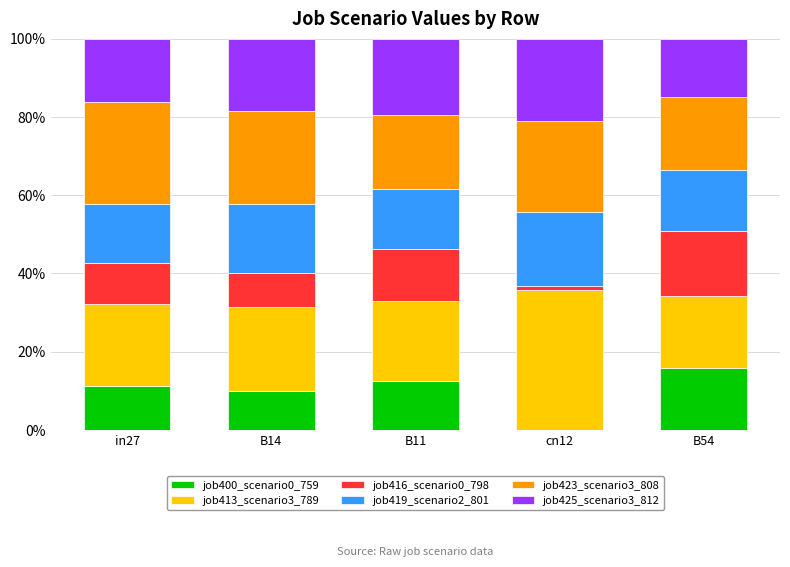

Are the bars grouped side by side (vs. stacked)?

No